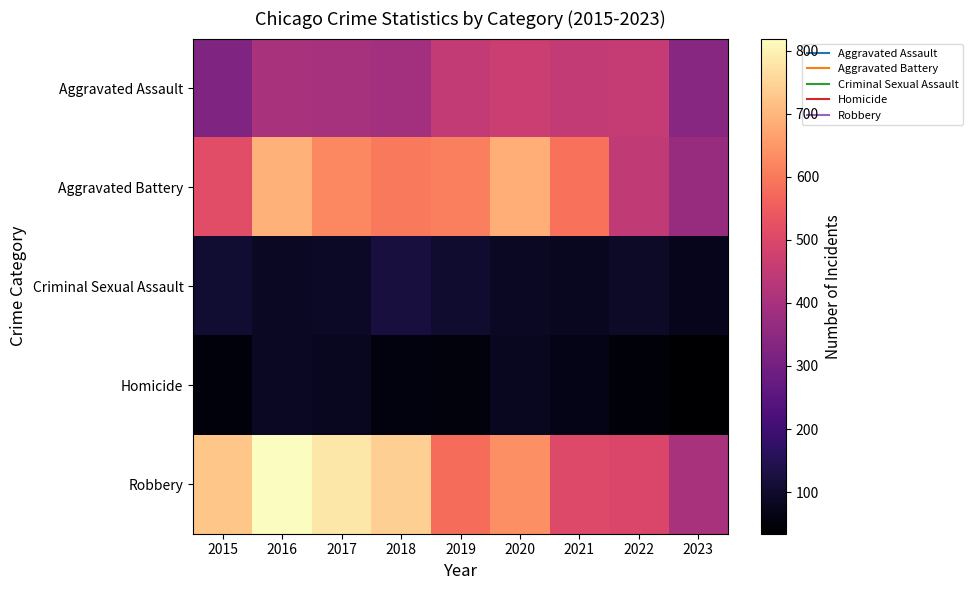

Reading left to right, extract all data points from this chart.

Aggravated Assault: 2015=323	2016=402	2017=396	2018=392	2019=452	2020=466	2021=452	2022=457	2023=340
Aggravated Battery: 2015=515	2016=691	2017=623	2018=600	2019=608	2020=686	2021=587	2022=445	2023=371
Criminal Sexual Assault: 2015=105	2016=87	2017=91	2018=123	2019=102	2020=89	2021=81	2022=93	2023=75
Homicide: 2015=50	2016=87	2017=82	2018=56	2019=53	2020=81	2021=69	2022=49	2023=34
Robbery: 2015=726	2016=819	2017=780	2018=741	2019=577	2020=637	2021=506	2022=497	2023=403